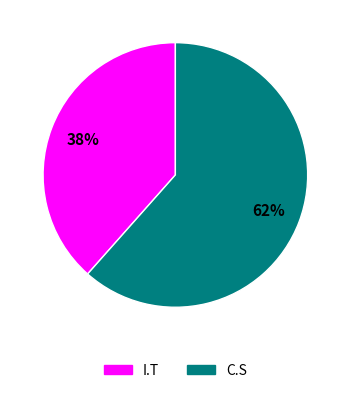

To the nearest percent, what is the average slice percentage?

50%